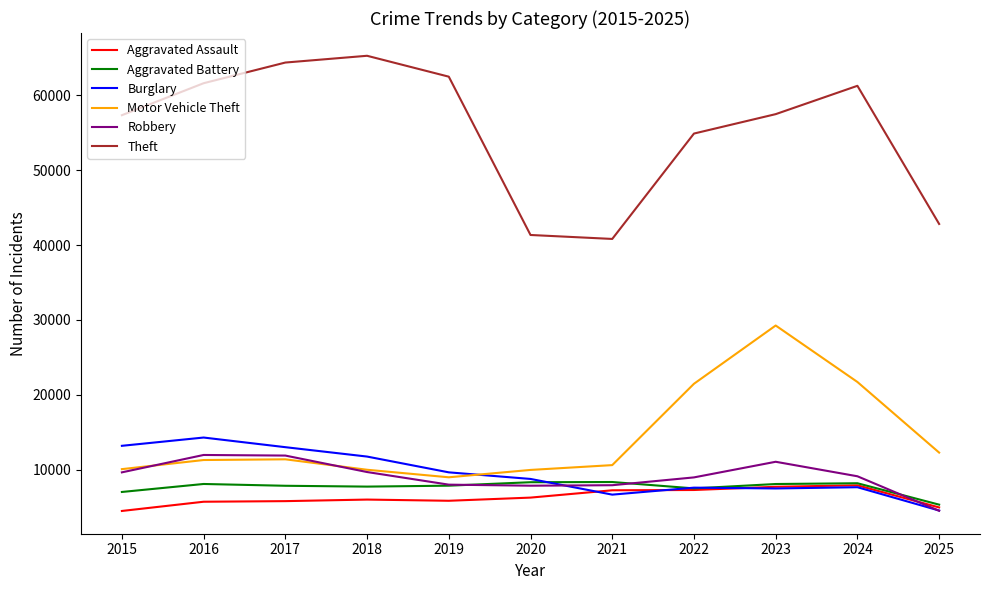

Where is Theft nearest to the value 53055?

2022